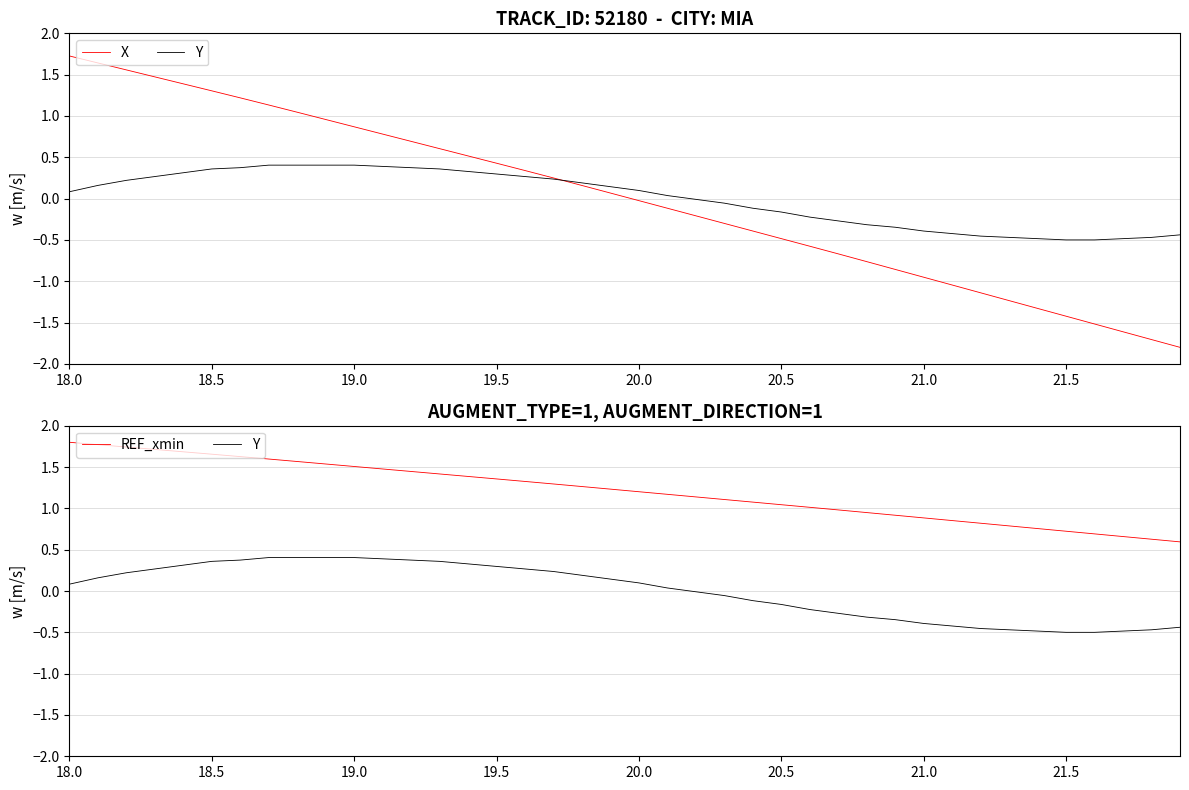

What is the maximum value shown in the chart?

1.8